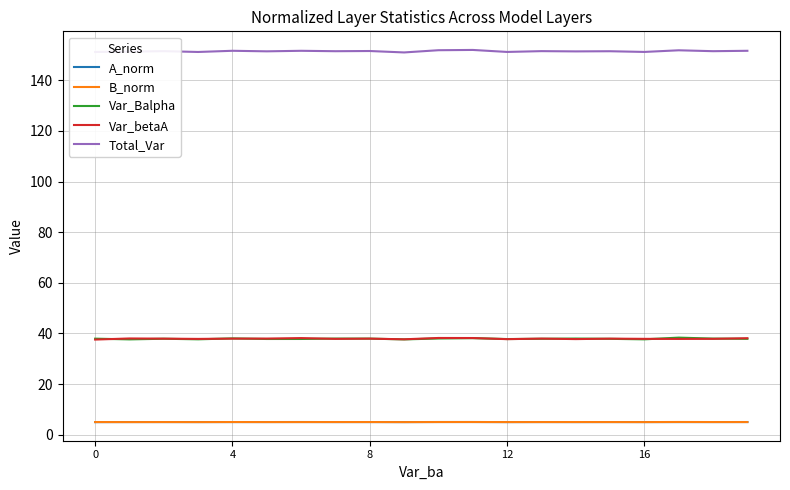

What is the sum of all Var_Balpha values?

757.5